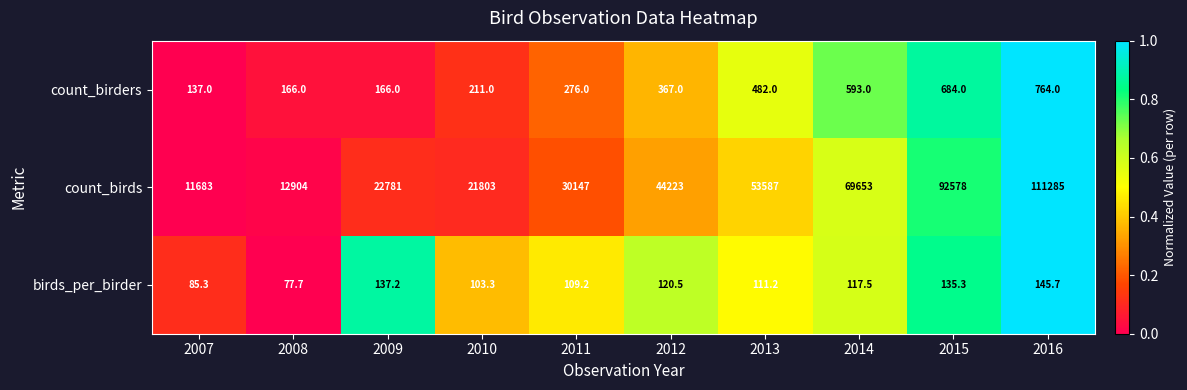

Which category has the lowest value in the birds_per_birder series?

2008